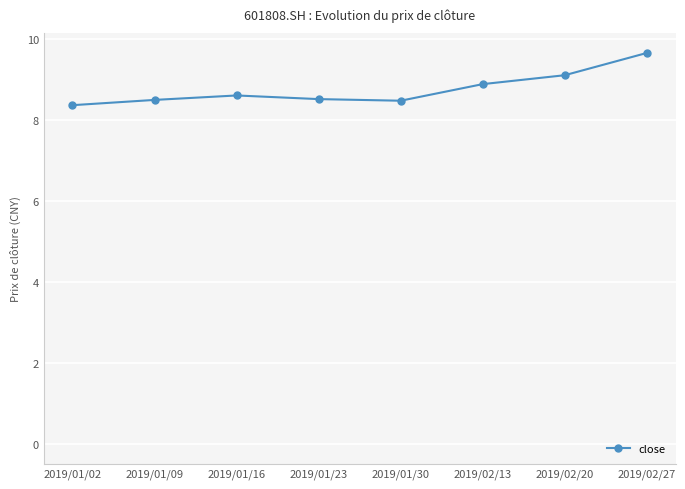

Is it true that the value at 2019/02/13 is 8.9?

True